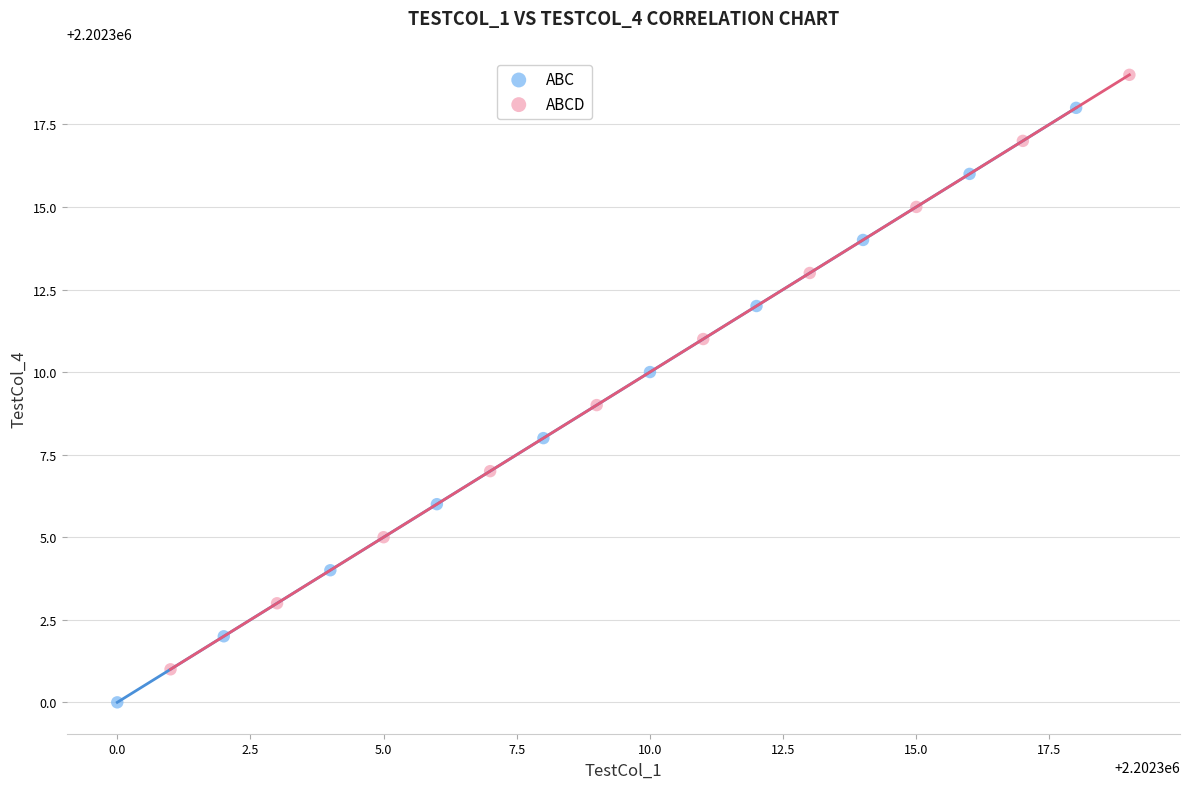

Which series reaches the maximum Y coordinate?

ABCD